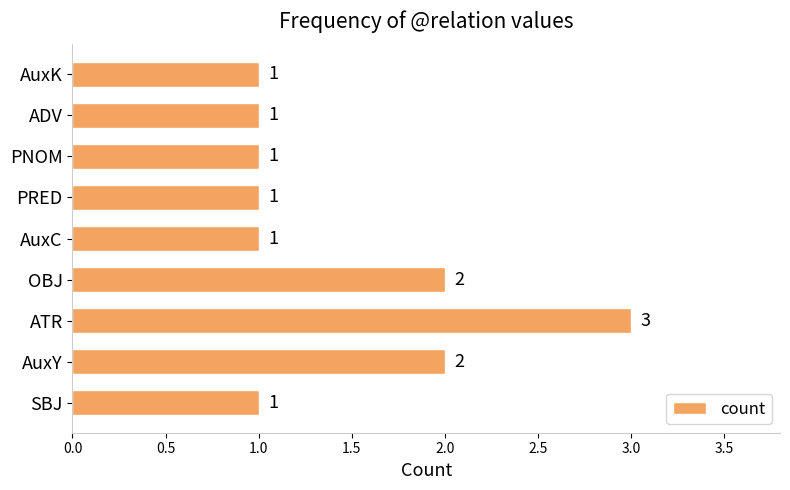

What is the sum of all values?

13